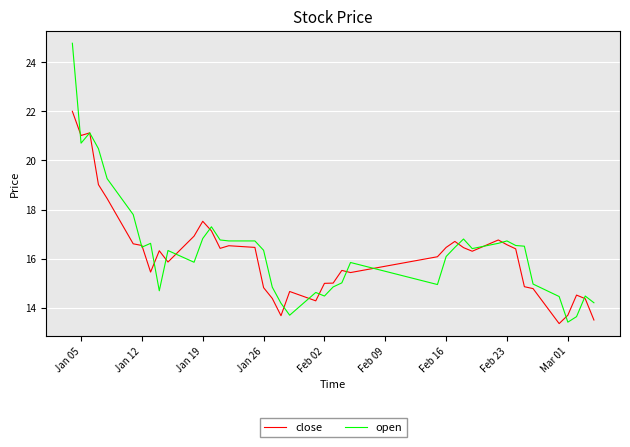

Rank the series by their maximum value, from highest to lowest.

open, close